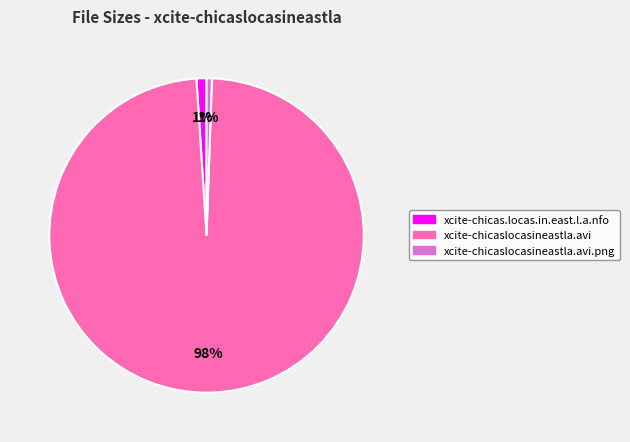

Is there a majority slice in this chart?

Yes